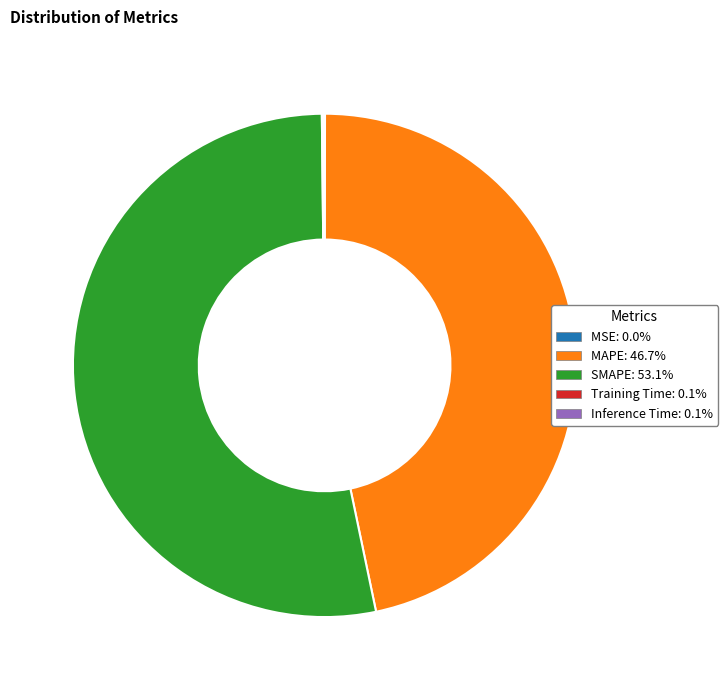

Which slice is the largest?

SMAPE